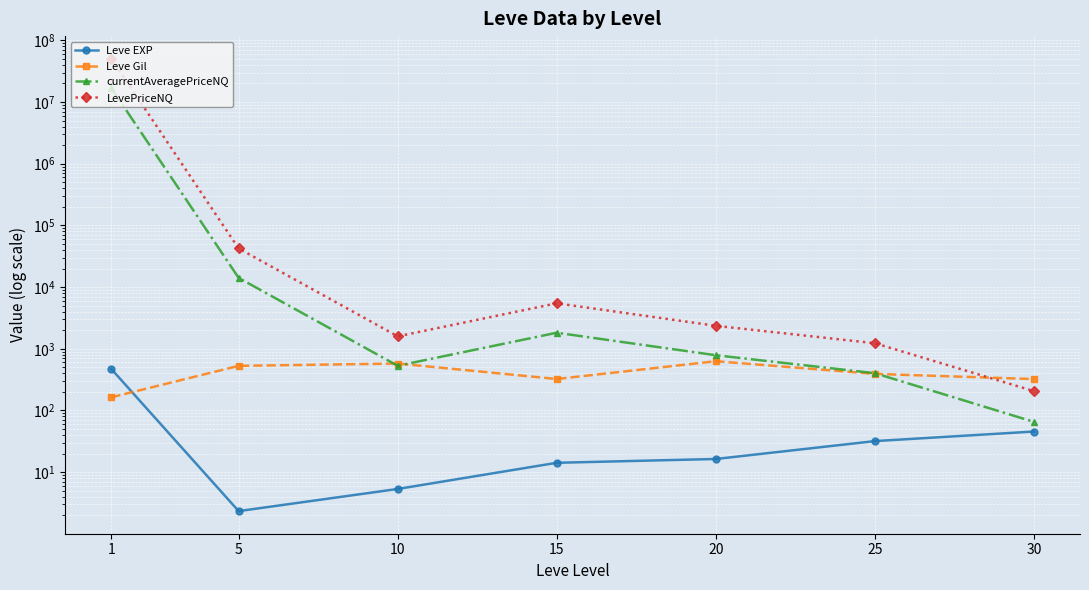

Which has a higher value, 1 or 30?

1